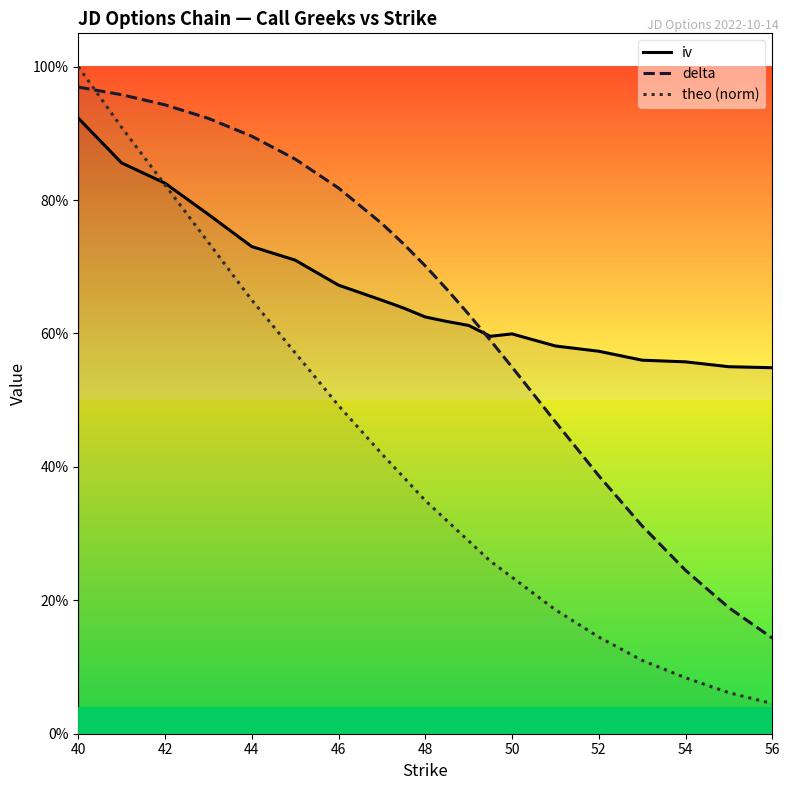

True or false: iv and theo (norm) cross at least once.

True